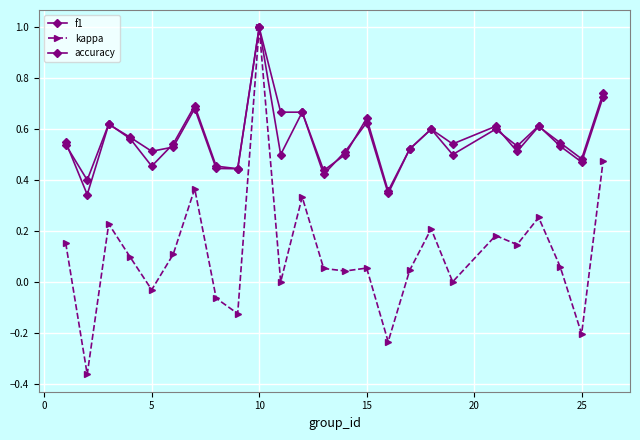

Is this an area chart (filled region under the line)?

No